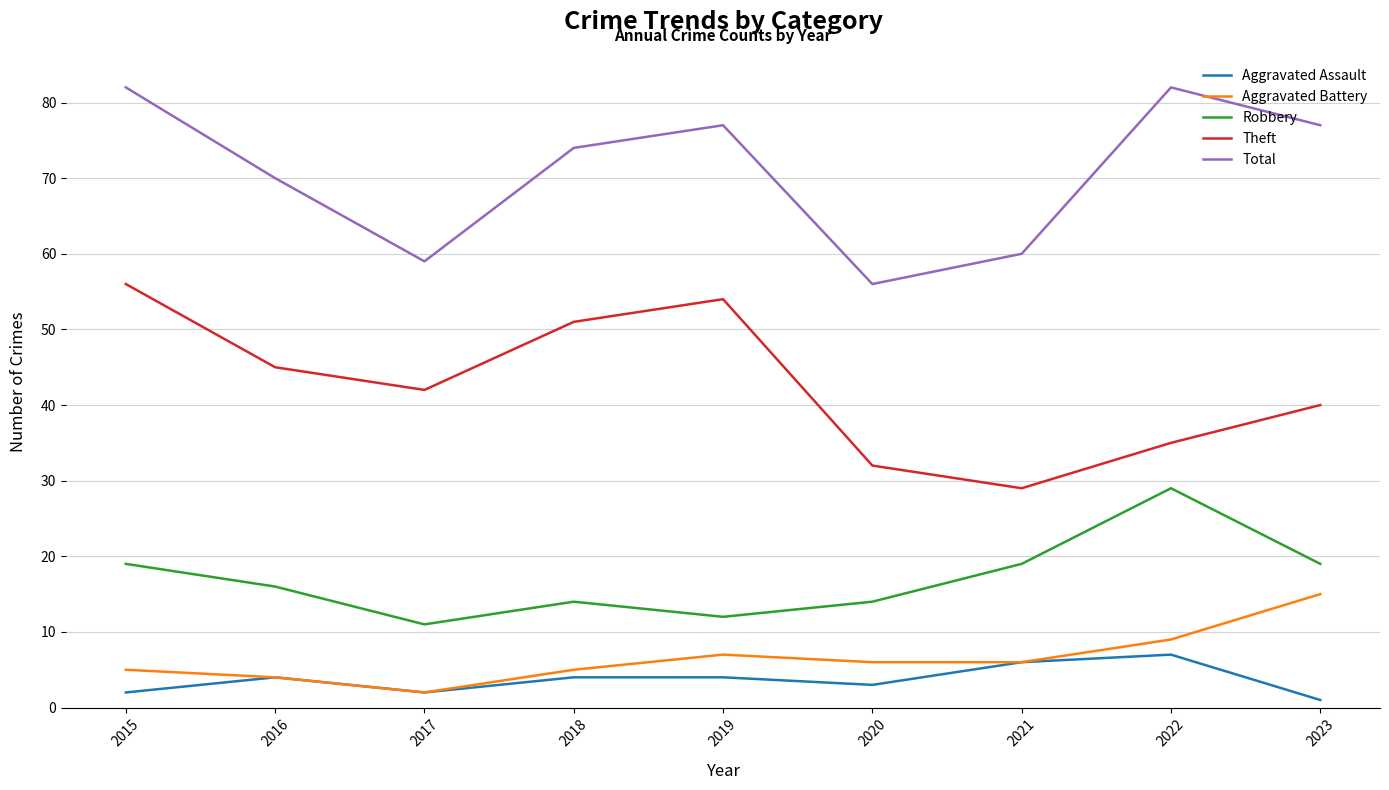

Which series has the largest total across all categories?

Total